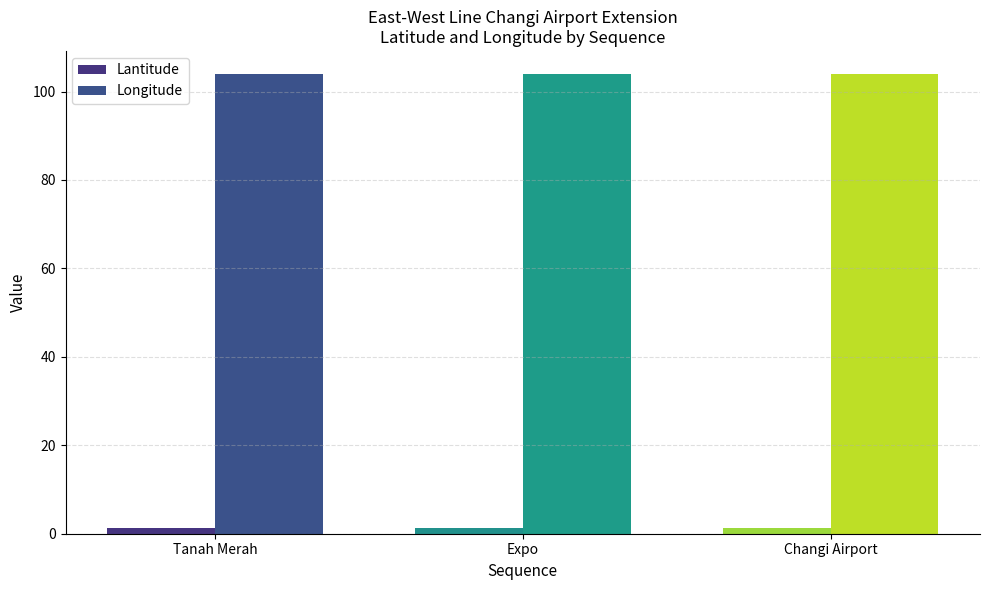

Are the bars horizontal?

No